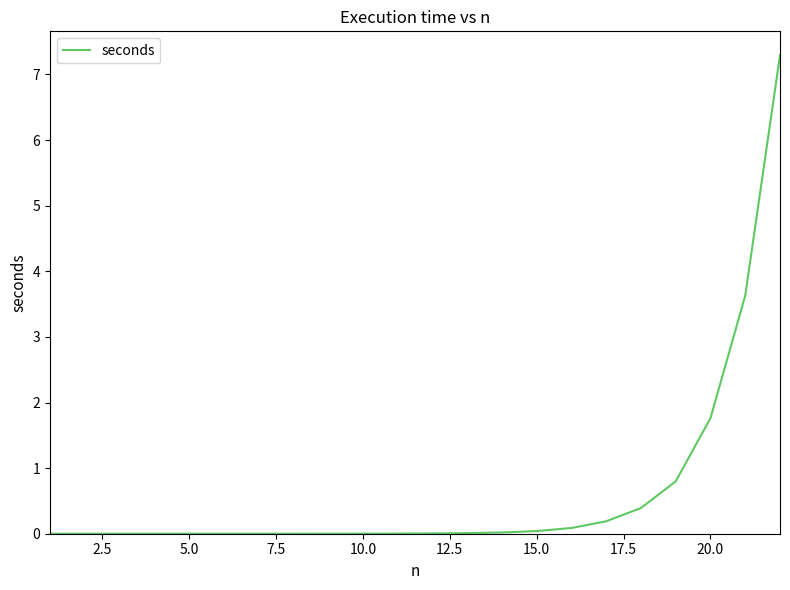

What is the greatest value displayed?

7.3